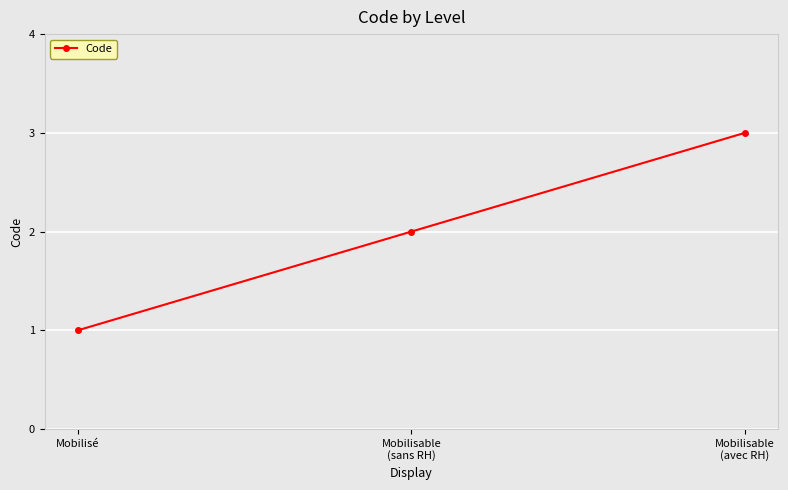

The value at Mobilisable
(avec RH) is 3. True or false?

True